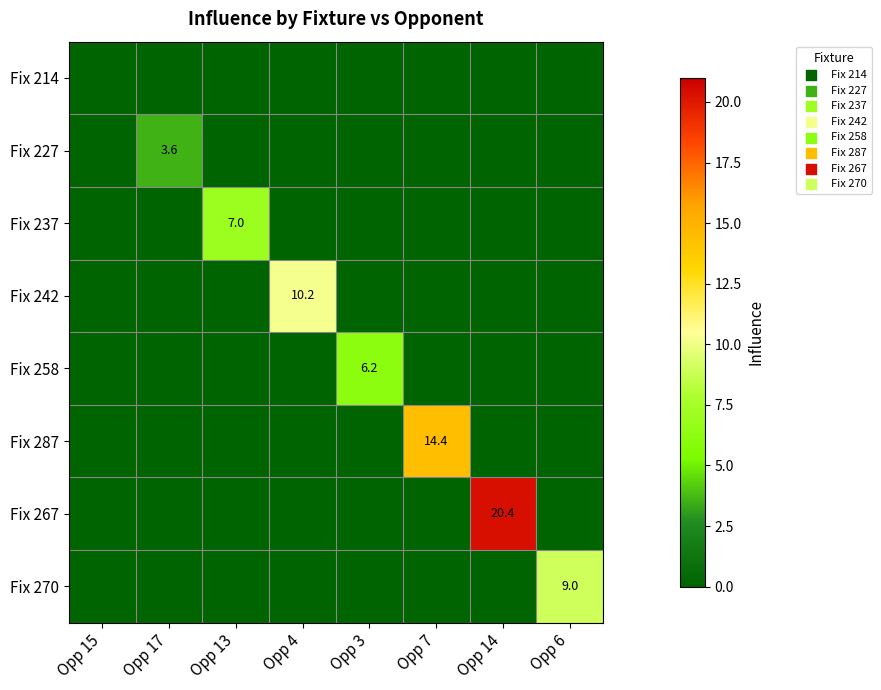

The Fix 227 series shows 3.6 at Opp 17. True or false?

True